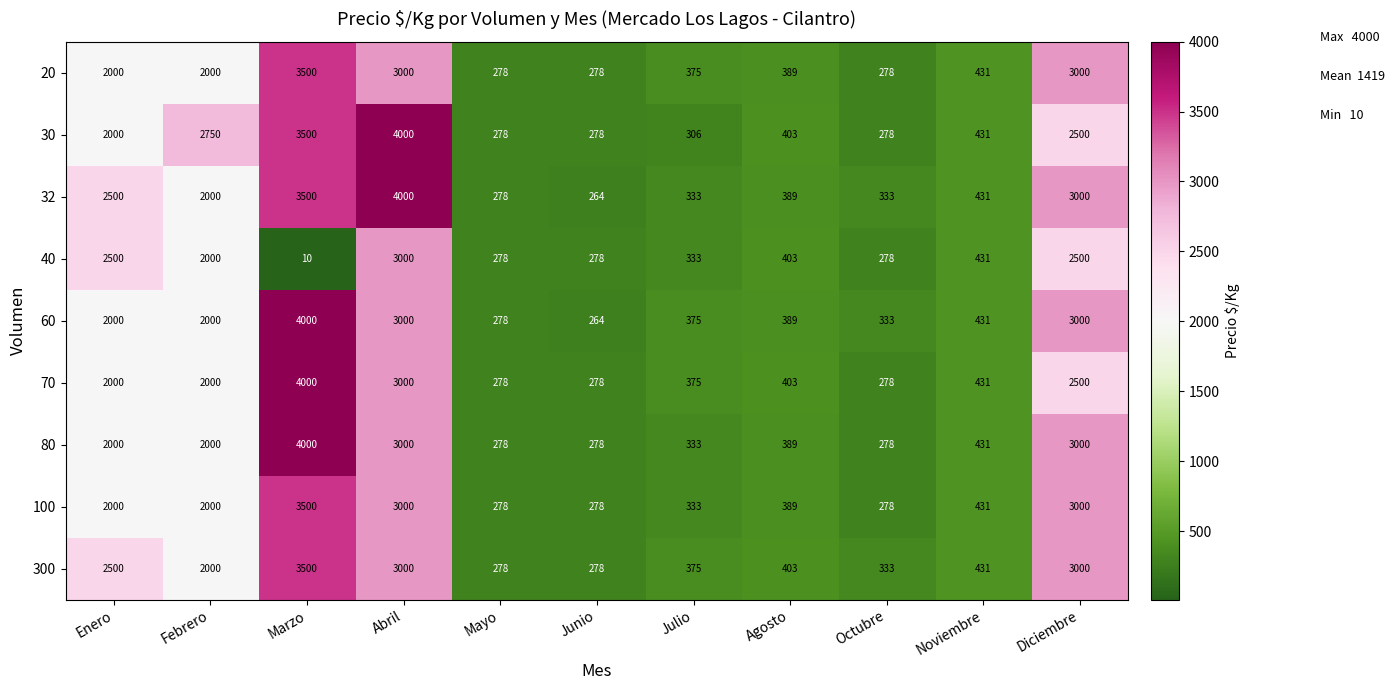

How many categories are shown in the chart?

11